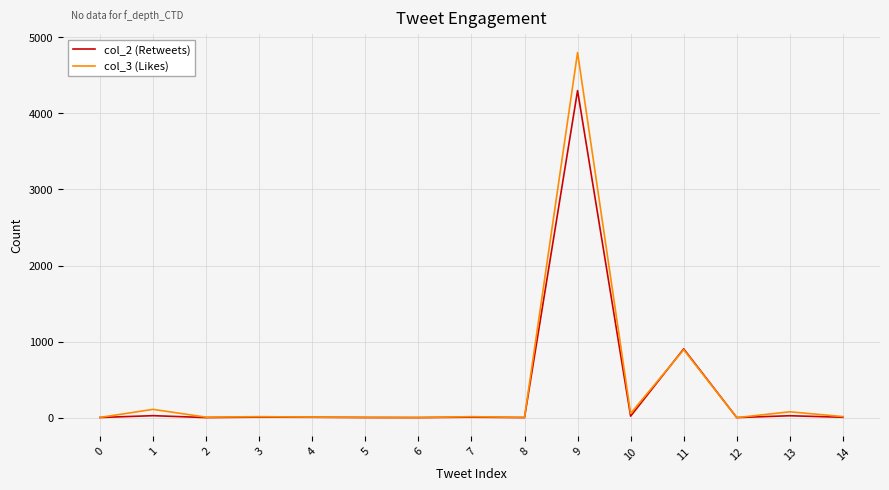

Is the value of col_2 (Retweets) at 1 greater than the value of col_3 (Likes) at 9?

No